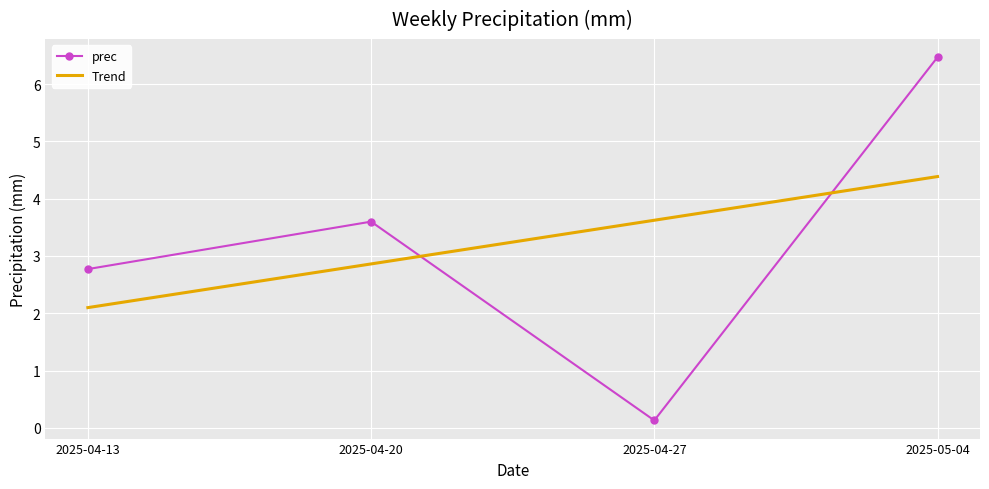

Is the value of prec at 2025-04-13 greater than the value of Trend at 2025-04-20?

No